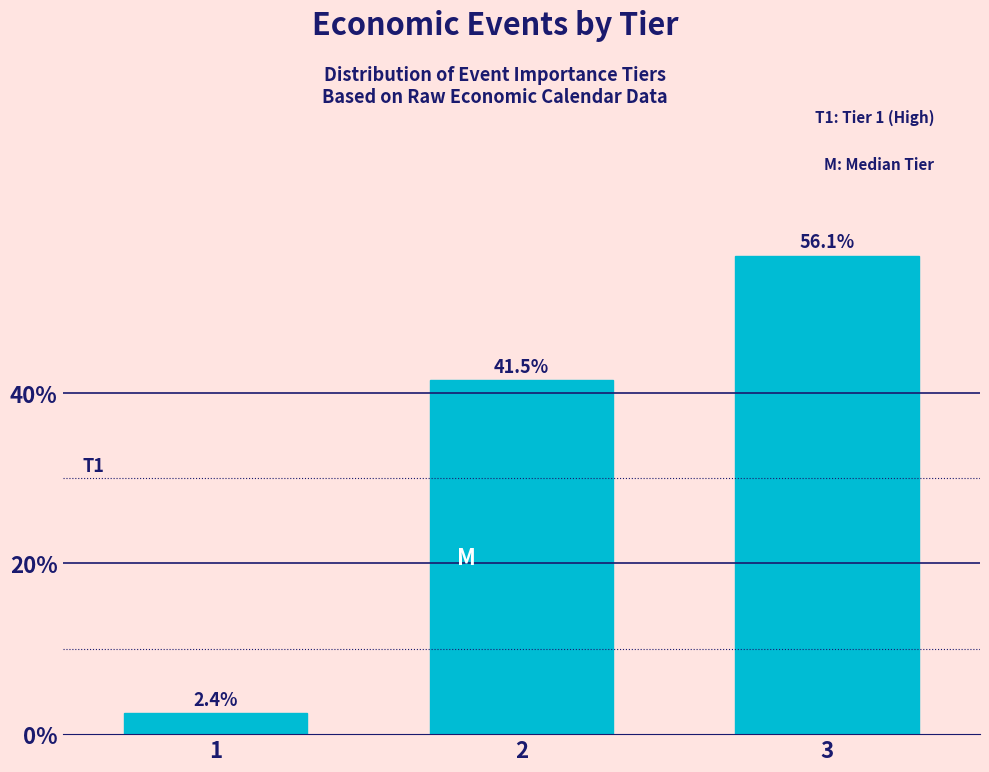

Reading left to right, what are all the values shown in this chart?

2.4	41.5	56.1